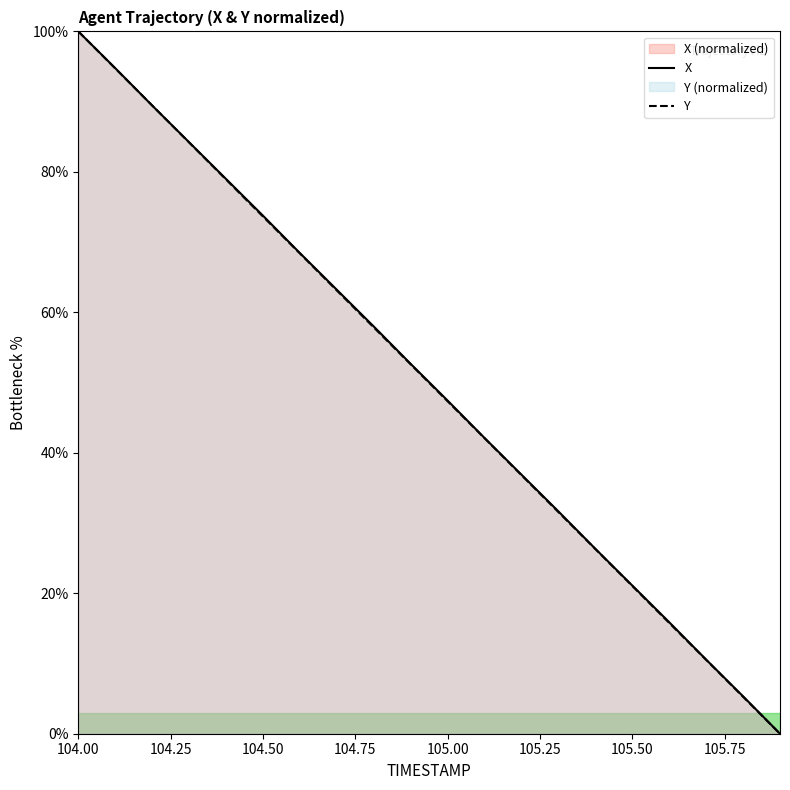

Which label corresponds to the largest value in the chart?

104.00